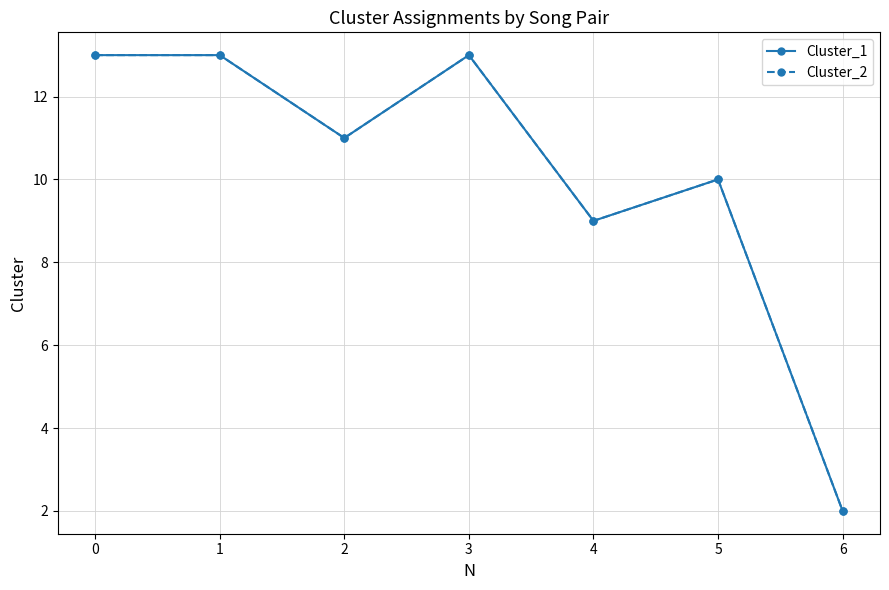

What is the value of the Cluster_2 point at the 5th from the left?

9